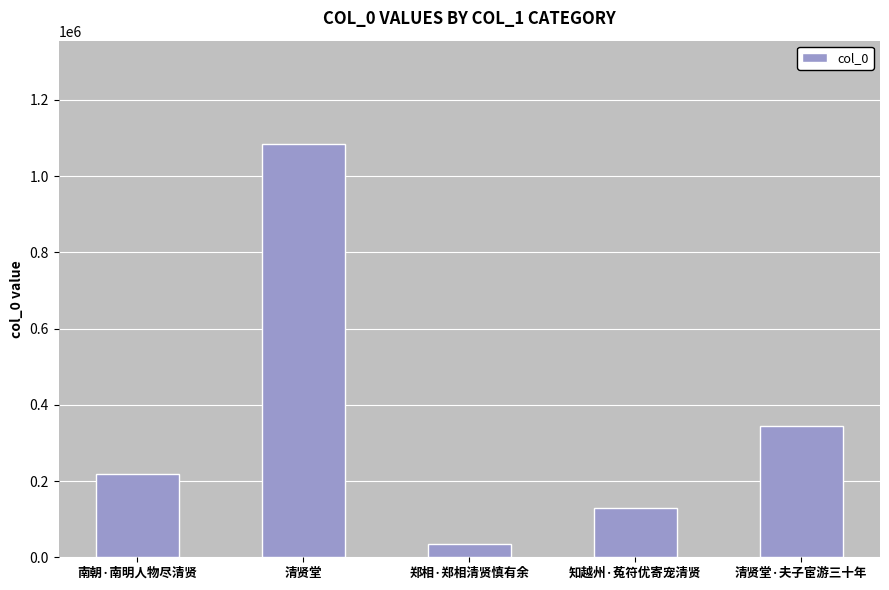

Does the chart contain any negative values?

No